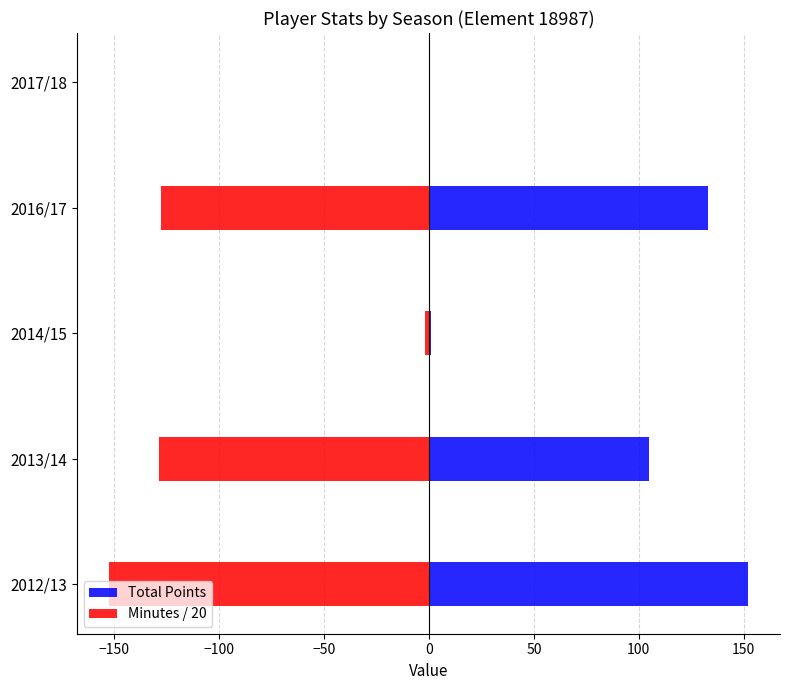

Reading left to right, what are all the values shown in this chart?

Total Points: 152.0	105.0	1.0	133.0	0.0
Minutes / 20: -152.5	-128.4	-1.9	-127.4	0.0